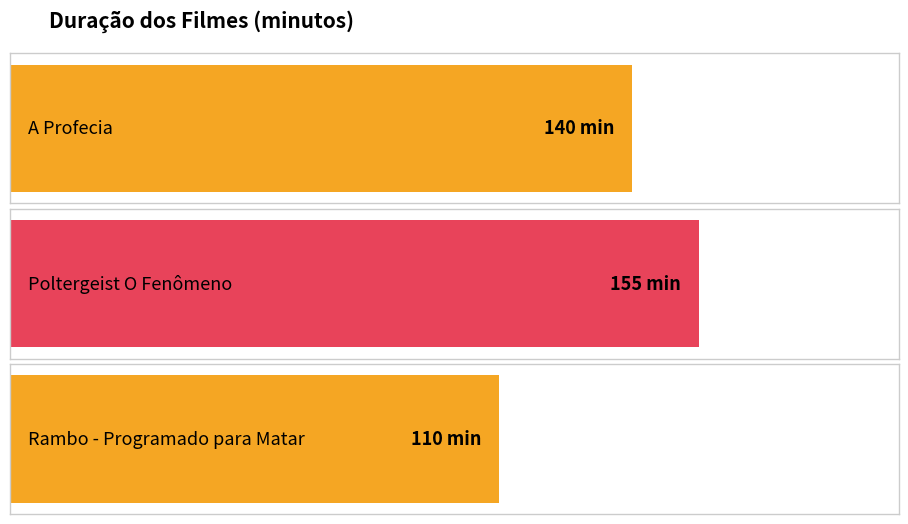

What is the change in value from Poltergeist O Fenômeno to Rambo - Programado para Matar?

-45